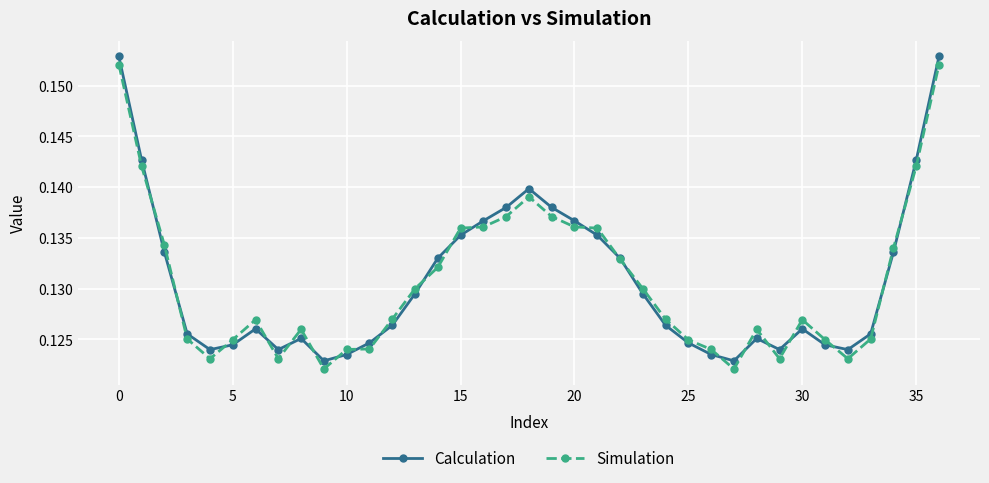

True or false: Simulation has more than 1 interior local peaks.

True